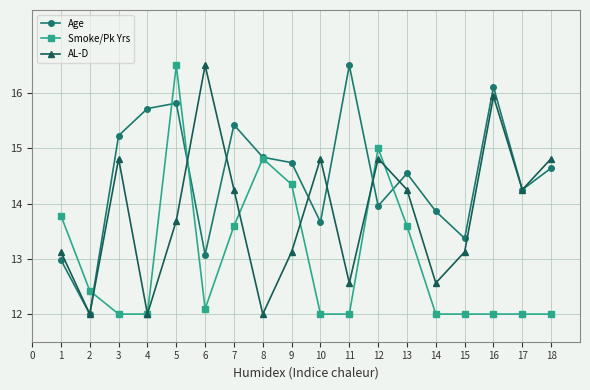

Is the value of AL-D at 3 greater than the value of Age at 11?

No